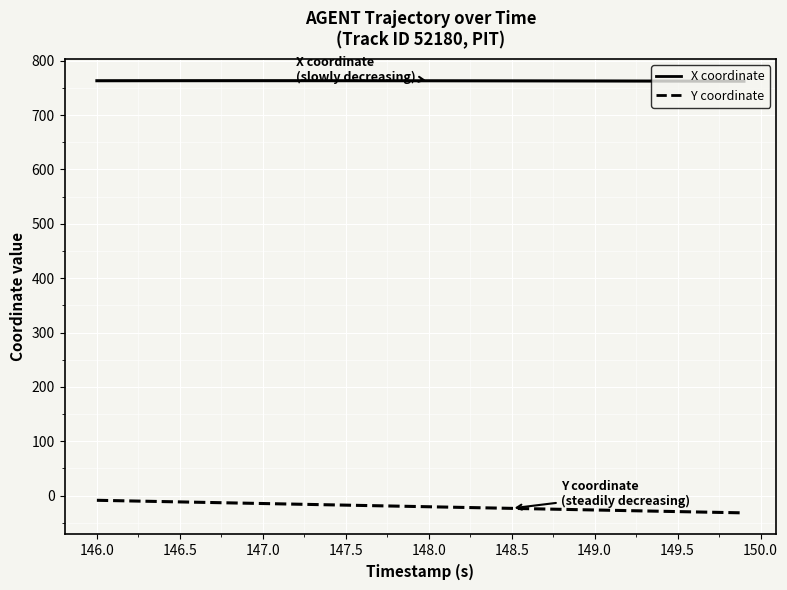

At how many categories does at least one series exceed 580?

40